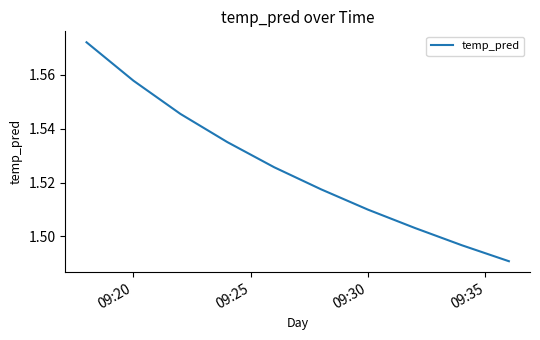

Does the chart display data point markers on the line(s)?

No